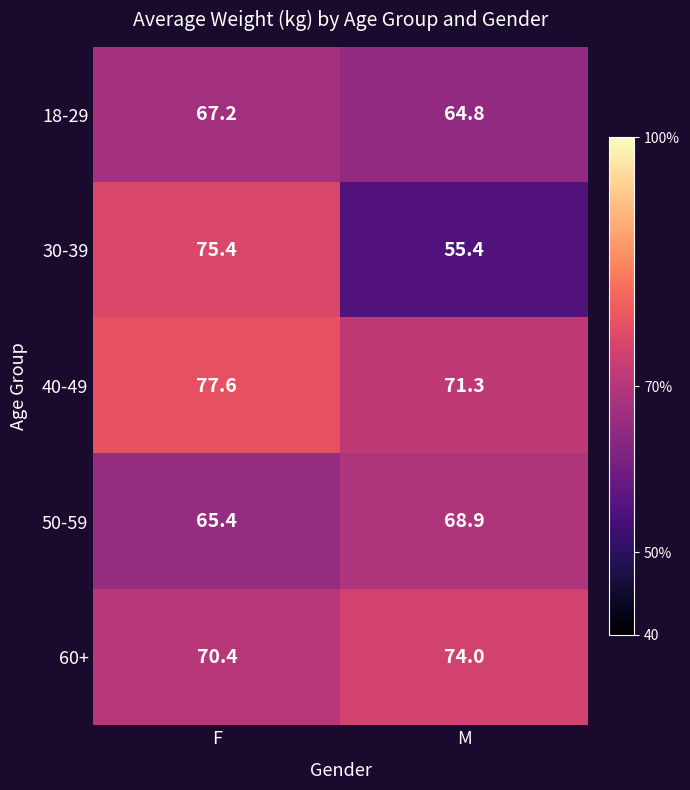

Is the value of 18-29 at F greater than the value of 40-49 at M?

No